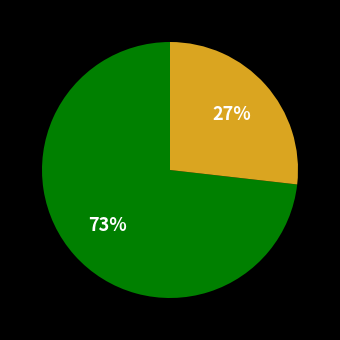

To the nearest percent, what is the average slice percentage?

50%